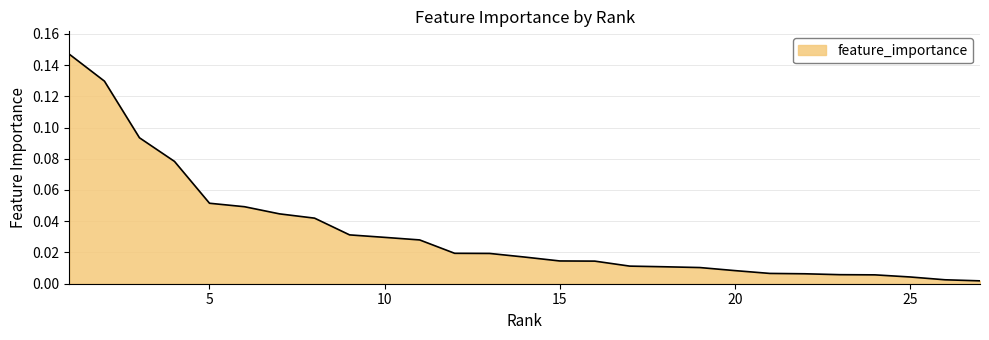

What is the maximum value shown in the chart?

0.1